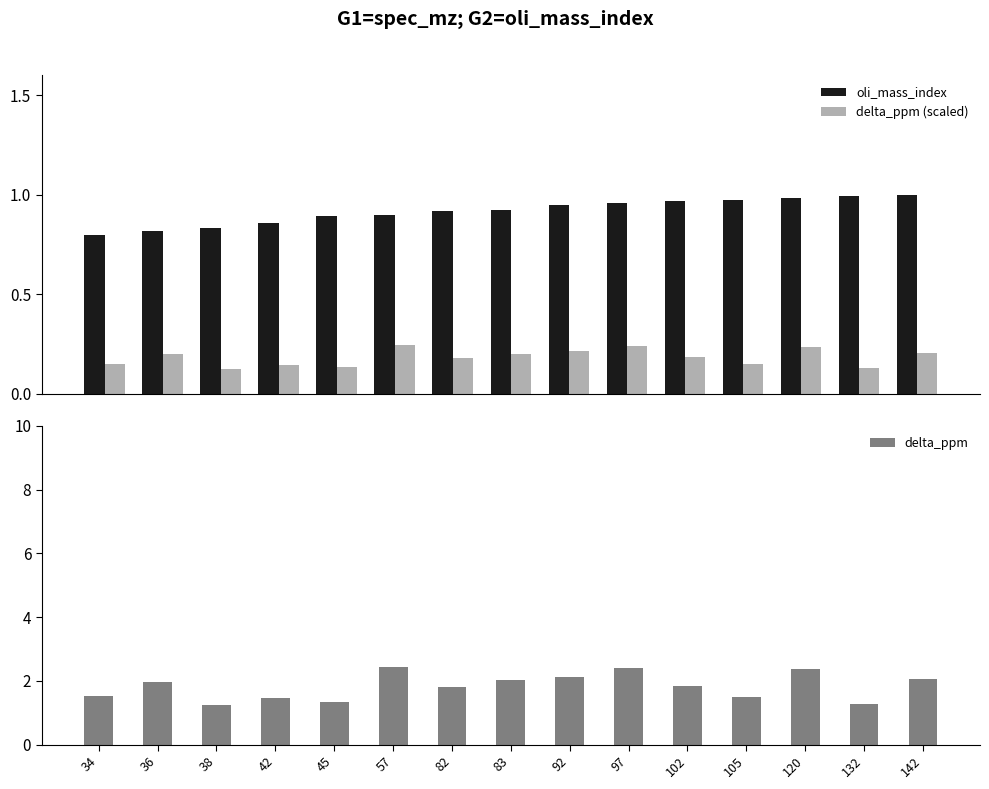

Which series has the largest total across all categories?

delta_ppm